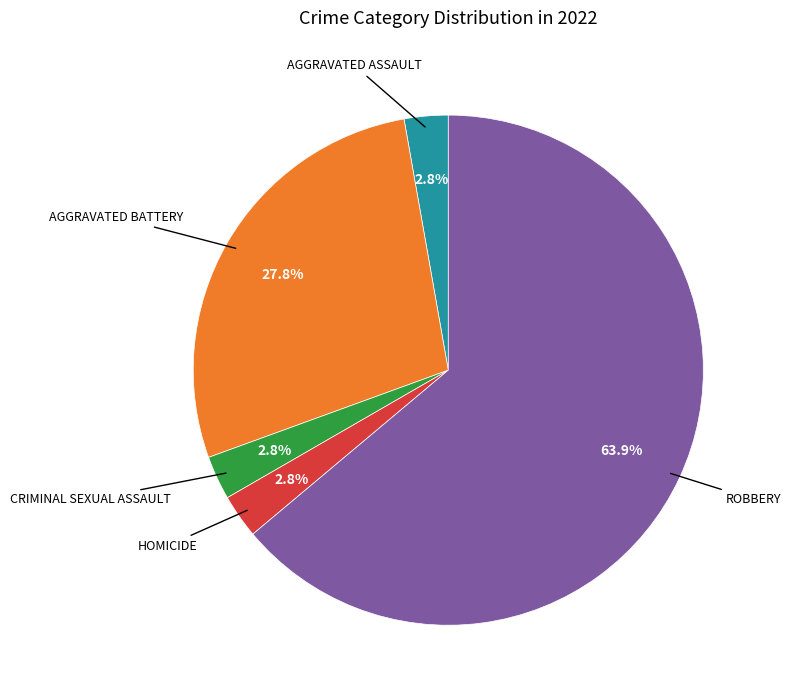

Is there any slice that represents more than half of the pie?

Yes